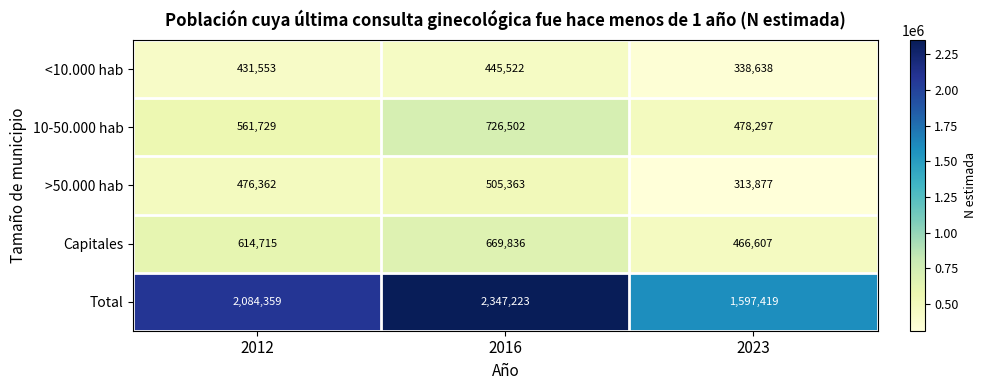

What is the average value of the <10.000 hab series?

405238